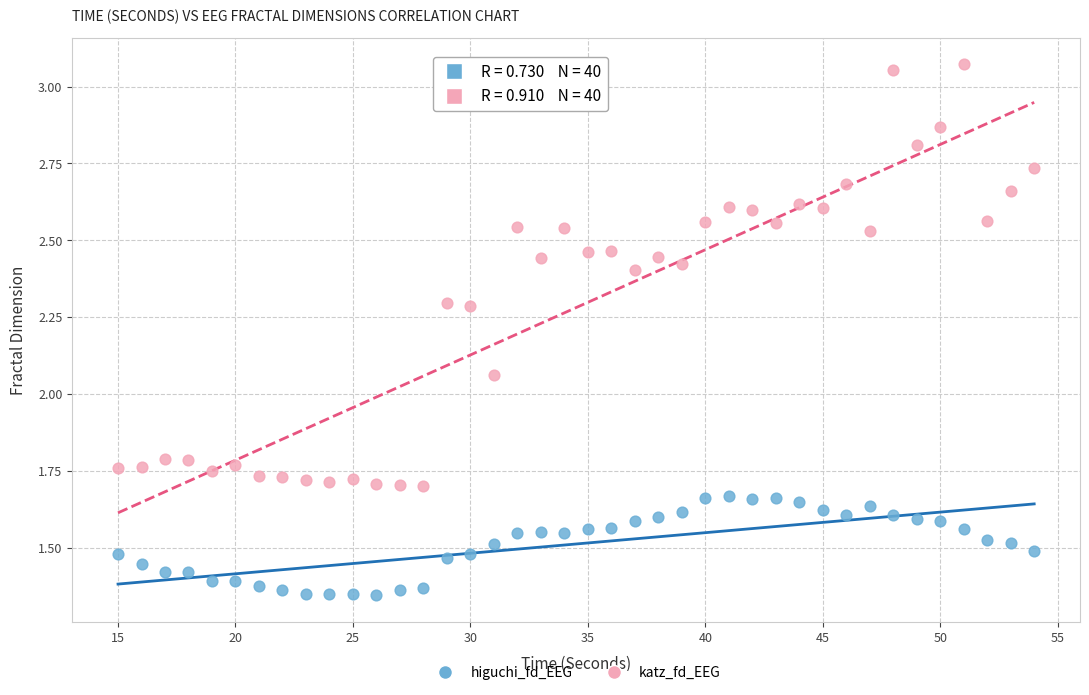

Which series has the widest spread of Y values?

katz_fd_EEG